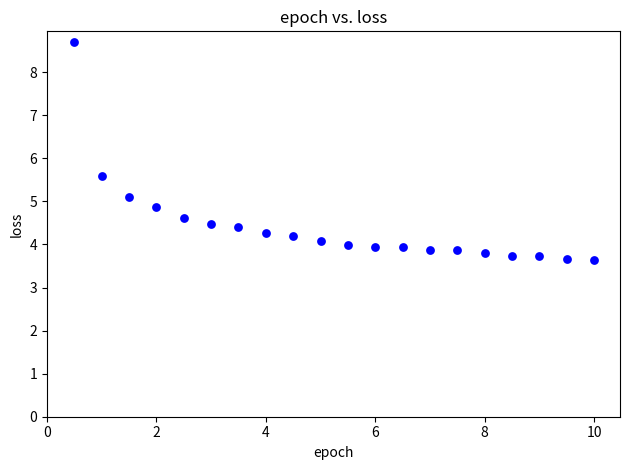

What is the range of Y values (max minus min)?

5.1